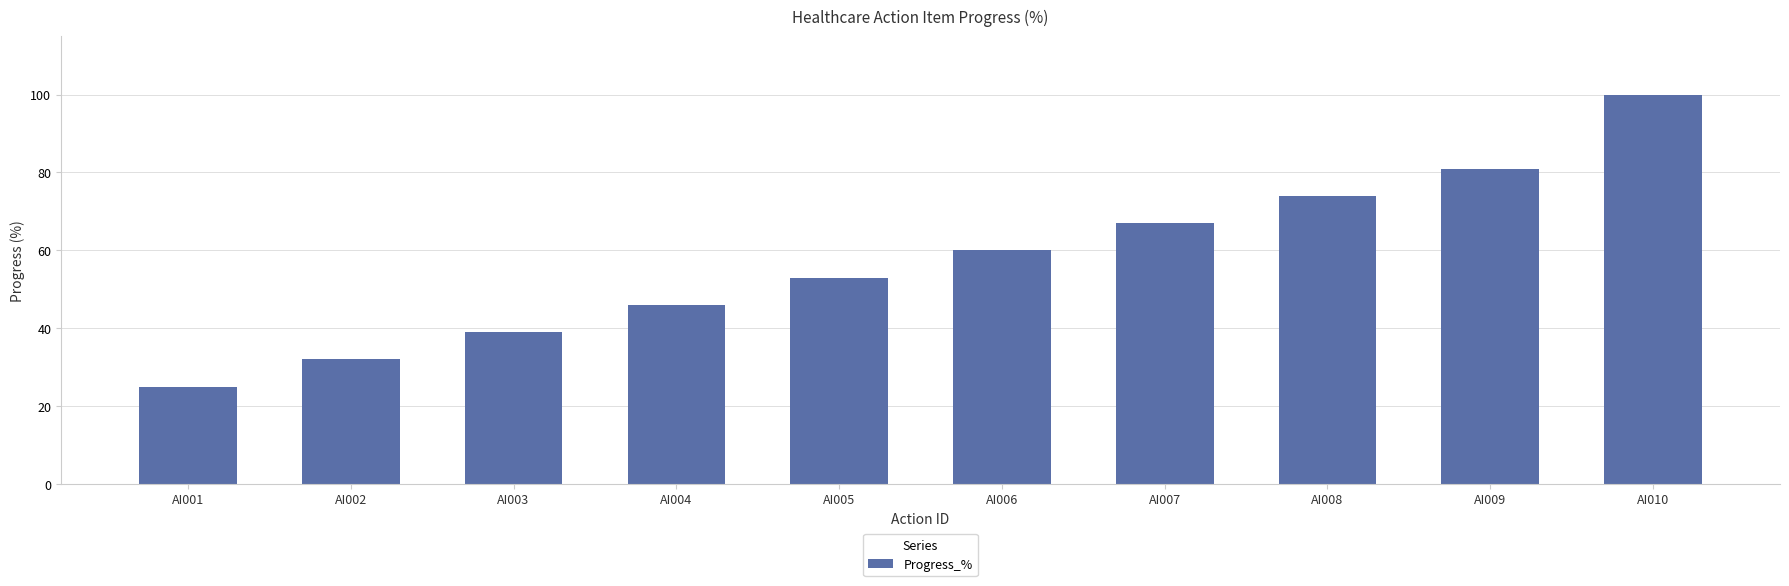

Which category has the highest value across all series?

AI010